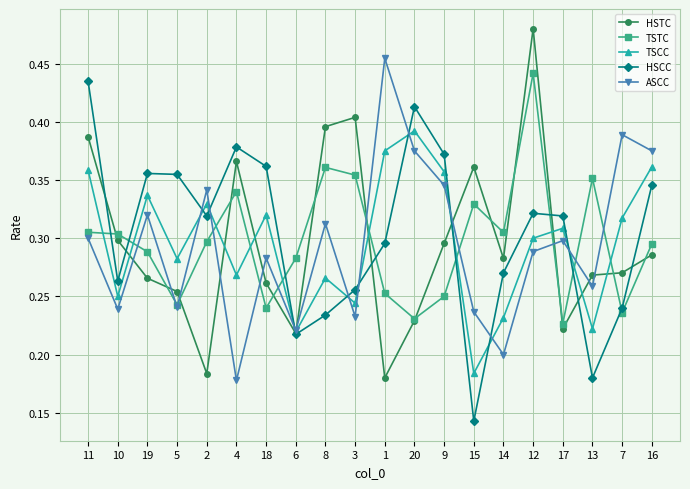

True or false: HSTC has more than 1 points higher than both neighbors.

True